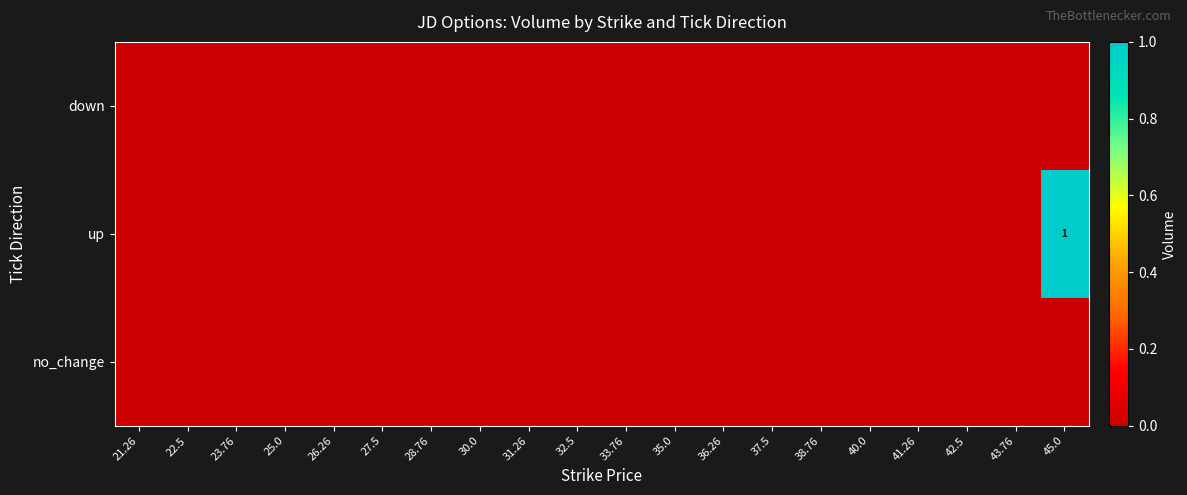

At which label does up reach its minimum?

21.26